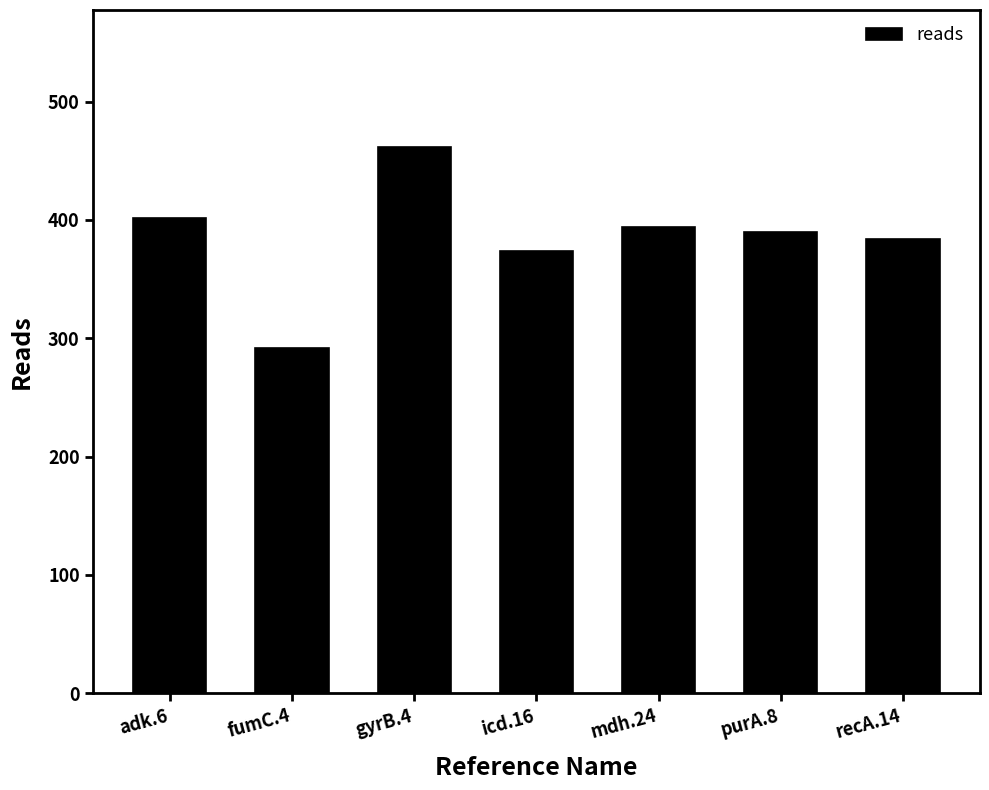

Are the bars horizontal?

No